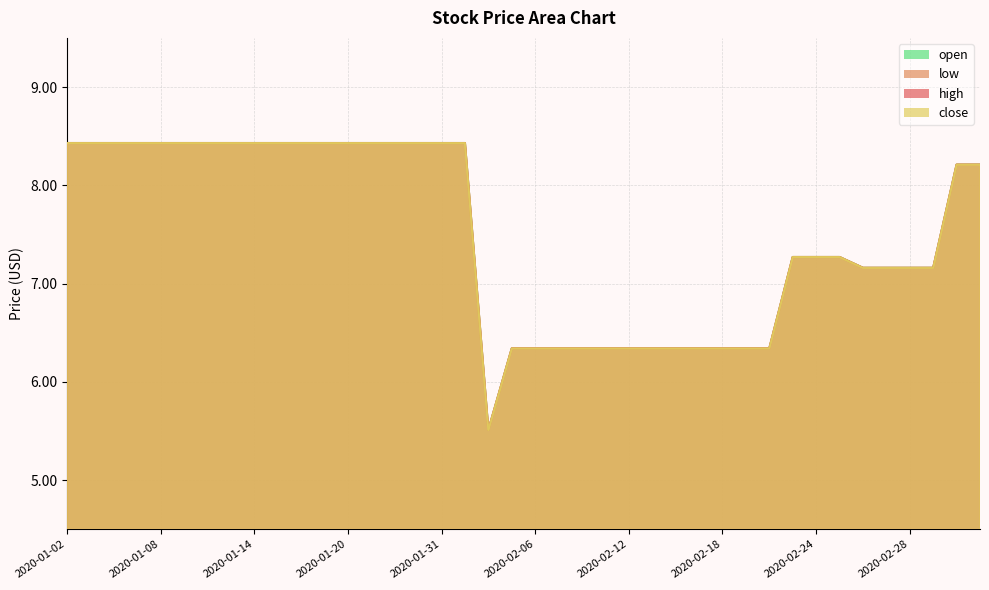

Reading right to left, extract all data points from this chart.

high: 2020-03-04=8.2	2020-03-03=8.2	2020-03-02=7.2	2020-02-28=7.2	2020-02-27=7.2	2020-02-26=7.2	2020-02-25=7.3	2020-02-24=7.3	2020-02-21=7.3	2020-02-20=6.3	2020-02-19=6.3	2020-02-18=6.3	2020-02-17=6.3	2020-02-14=6.3	2020-02-13=6.3	2020-02-12=6.3	2020-02-11=6.3	2020-02-10=6.3	2020-02-07=6.3	2020-02-06=6.3	2020-02-05=6.3	2020-02-04=5.5	2020-02-03=8.4	2020-01-31=8.4	2020-01-30=8.4	2020-01-22=8.4	2020-01-21=8.4	2020-01-20=8.4	2020-01-17=8.4	2020-01-16=8.4	2020-01-15=8.4	2020-01-14=8.4	2020-01-13=8.4	2020-01-10=8.4	2020-01-09=8.4	2020-01-08=8.4	2020-01-07=8.4	2020-01-06=8.4	2020-01-03=8.4	2020-01-02=8.4
low: 2020-03-04=8.2	2020-03-03=8.2	2020-03-02=7.2	2020-02-28=7.2	2020-02-27=7.2	2020-02-26=7.2	2020-02-25=7.3	2020-02-24=7.3	2020-02-21=7.3	2020-02-20=6.3	2020-02-19=6.3	2020-02-18=6.3	2020-02-17=6.3	2020-02-14=6.3	2020-02-13=6.3	2020-02-12=6.3	2020-02-11=6.3	2020-02-10=6.3	2020-02-07=6.3	2020-02-06=6.3	2020-02-05=6.3	2020-02-04=5.5	2020-02-03=8.4	2020-01-31=8.4	2020-01-30=8.4	2020-01-22=8.4	2020-01-21=8.4	2020-01-20=8.4	2020-01-17=8.4	2020-01-16=8.4	2020-01-15=8.4	2020-01-14=8.4	2020-01-13=8.4	2020-01-10=8.4	2020-01-09=8.4	2020-01-08=8.4	2020-01-07=8.4	2020-01-06=8.4	2020-01-03=8.4	2020-01-02=8.4
close: 2020-03-04=8.2	2020-03-03=8.2	2020-03-02=7.2	2020-02-28=7.2	2020-02-27=7.2	2020-02-26=7.2	2020-02-25=7.3	2020-02-24=7.3	2020-02-21=7.3	2020-02-20=6.3	2020-02-19=6.3	2020-02-18=6.3	2020-02-17=6.3	2020-02-14=6.3	2020-02-13=6.3	2020-02-12=6.3	2020-02-11=6.3	2020-02-10=6.3	2020-02-07=6.3	2020-02-06=6.3	2020-02-05=6.3	2020-02-04=5.5	2020-02-03=8.4	2020-01-31=8.4	2020-01-30=8.4	2020-01-22=8.4	2020-01-21=8.4	2020-01-20=8.4	2020-01-17=8.4	2020-01-16=8.4	2020-01-15=8.4	2020-01-14=8.4	2020-01-13=8.4	2020-01-10=8.4	2020-01-09=8.4	2020-01-08=8.4	2020-01-07=8.4	2020-01-06=8.4	2020-01-03=8.4	2020-01-02=8.4
open: 2020-03-04=8.2	2020-03-03=8.2	2020-03-02=7.2	2020-02-28=7.2	2020-02-27=7.2	2020-02-26=7.2	2020-02-25=7.3	2020-02-24=7.3	2020-02-21=7.3	2020-02-20=6.3	2020-02-19=6.3	2020-02-18=6.3	2020-02-17=6.3	2020-02-14=6.3	2020-02-13=6.3	2020-02-12=6.3	2020-02-11=6.3	2020-02-10=6.3	2020-02-07=6.3	2020-02-06=6.3	2020-02-05=6.3	2020-02-04=5.5	2020-02-03=8.4	2020-01-31=8.4	2020-01-30=8.4	2020-01-22=8.4	2020-01-21=8.4	2020-01-20=8.4	2020-01-17=8.4	2020-01-16=8.4	2020-01-15=8.4	2020-01-14=8.4	2020-01-13=8.4	2020-01-10=8.4	2020-01-09=8.4	2020-01-08=8.4	2020-01-07=8.4	2020-01-06=8.4	2020-01-03=8.4	2020-01-02=8.4